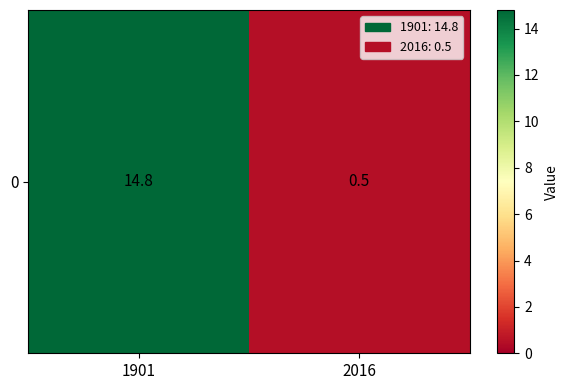

What is the sum of the values at 1901 and 2016?

15.3